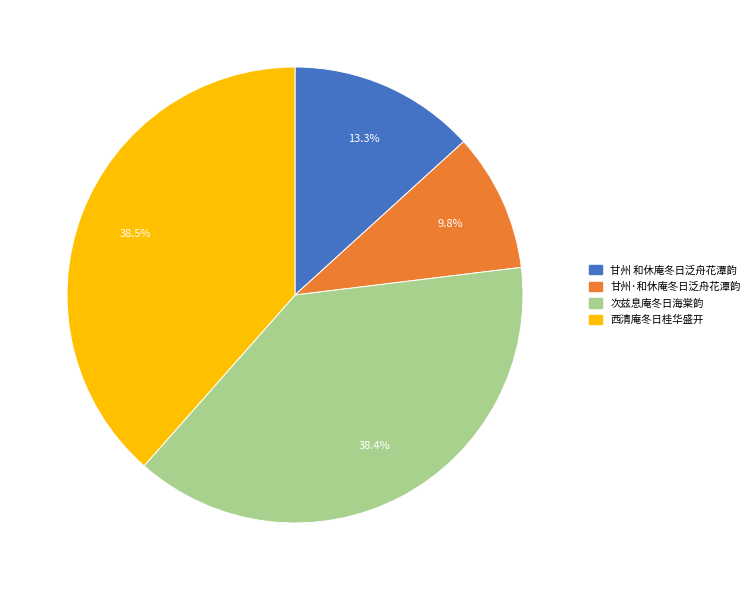

Approximately how many times larger is the value at 甘州 和休庵冬日泛舟花潭韵 compared to 西清庵冬日桂华盛开?

0.3